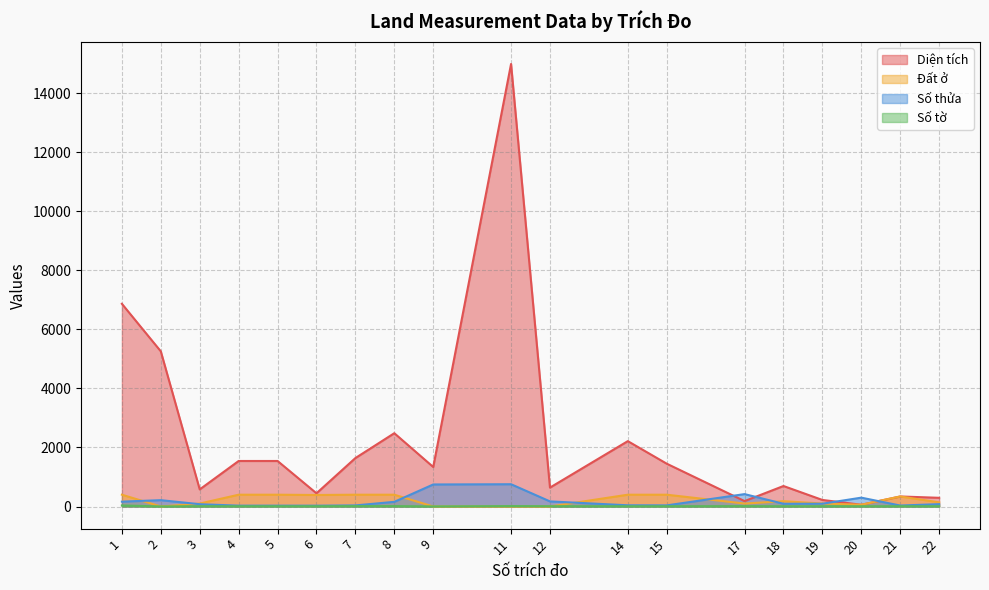

At how many categories does at least one series exceed 6247?

2